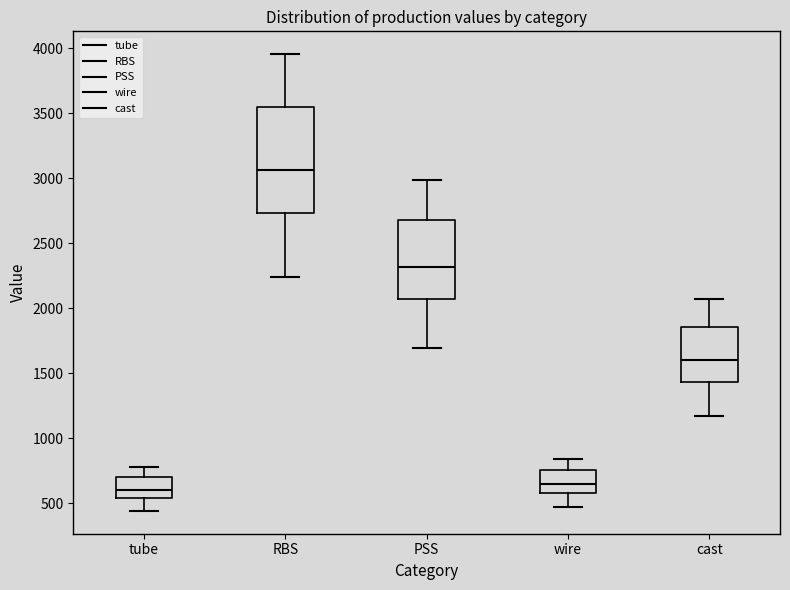

Where does the upper whisker of the box for cast end on the y-axis? The values are not printed on the chart, so give them approximately, as read against the axis.

2050